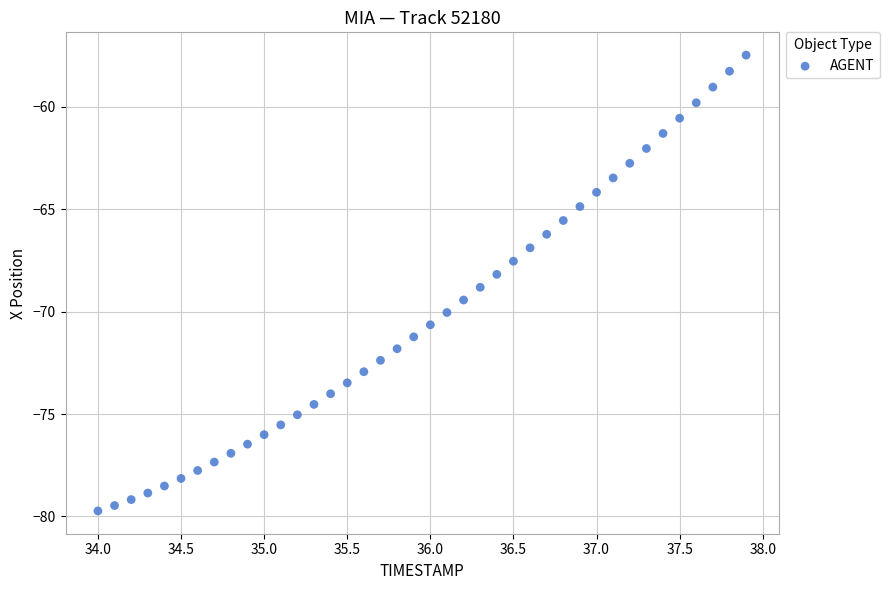

What is the range of Y values (max minus min)?

22.3